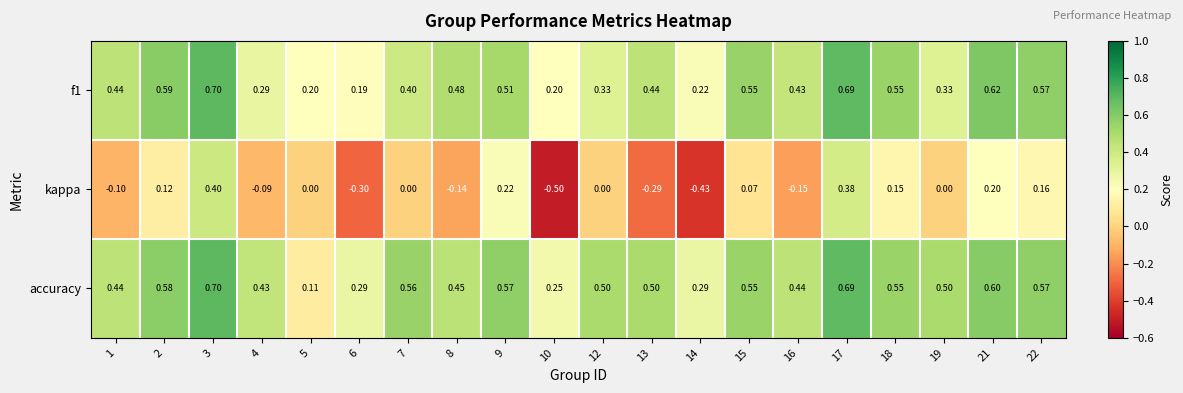

Is the value of accuracy at 8 greater than the value of kappa at 15?

Yes